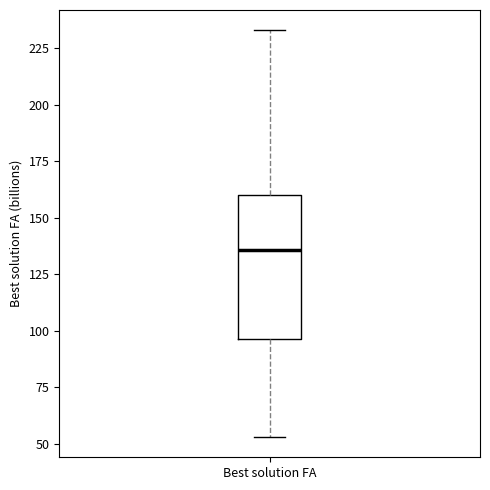

Transcribe this box plot: give where the median line is, the range the box spans, and where the two whiskers end, as read against the y-axis. The values are not printed on the chart, so give them approximately, as read against the axis.

median 135, box 95 to 160, whiskers 55 to 235